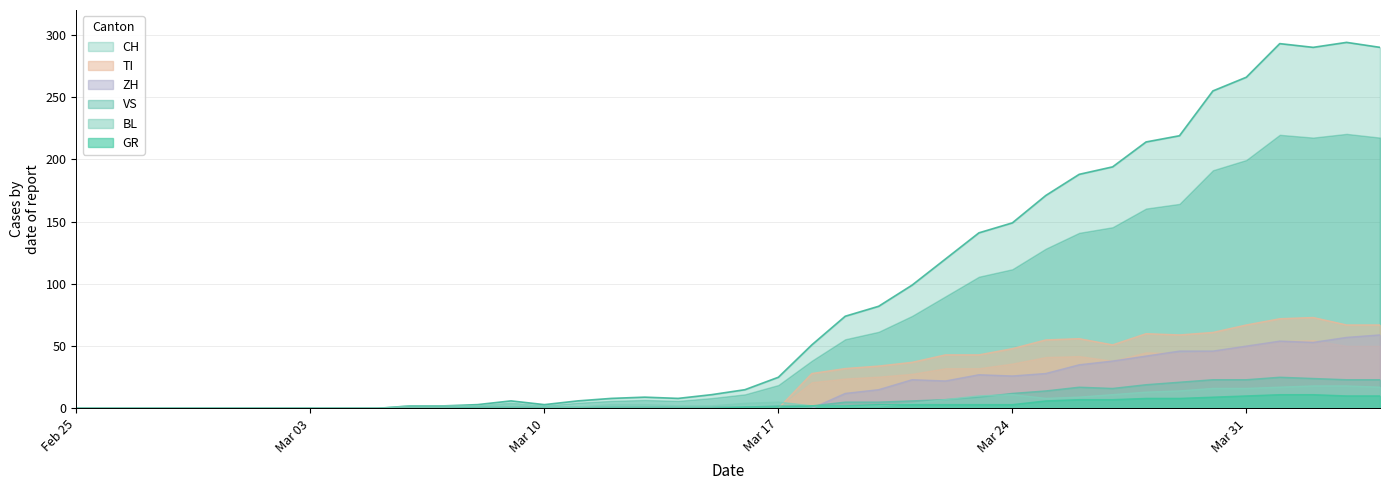

Is it true that ZH equals 24 at Feb 25?

False